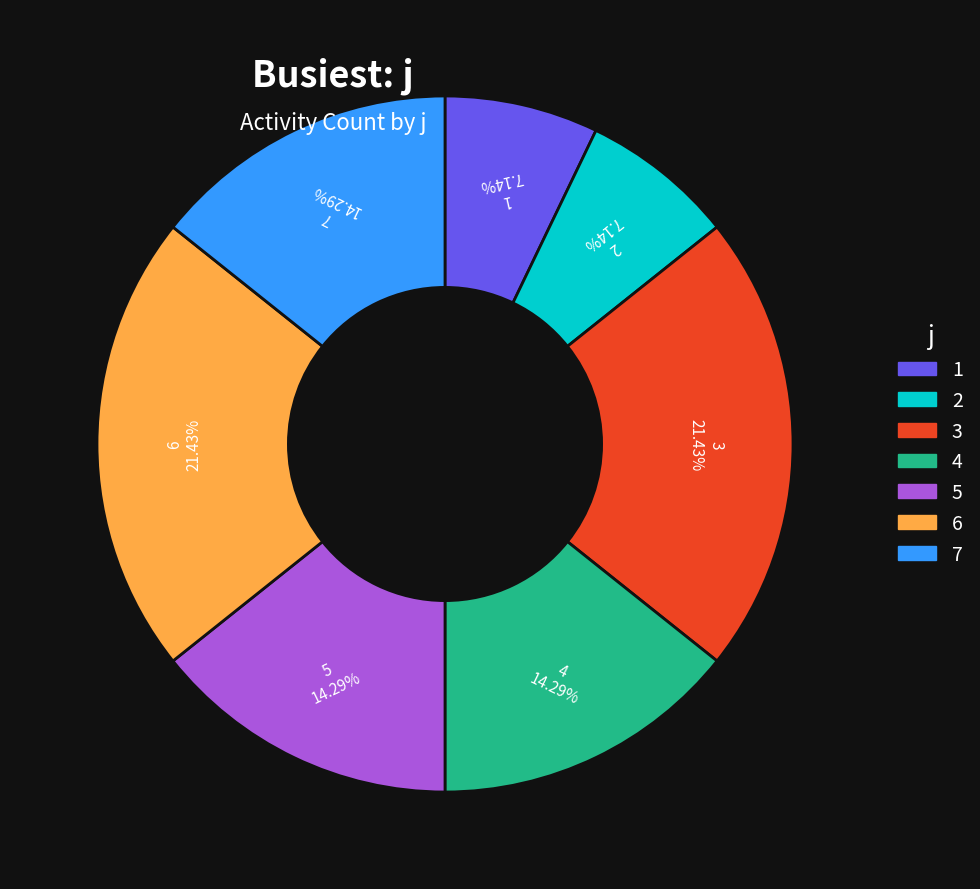

To the nearest percent, what is the average slice percentage?

14%